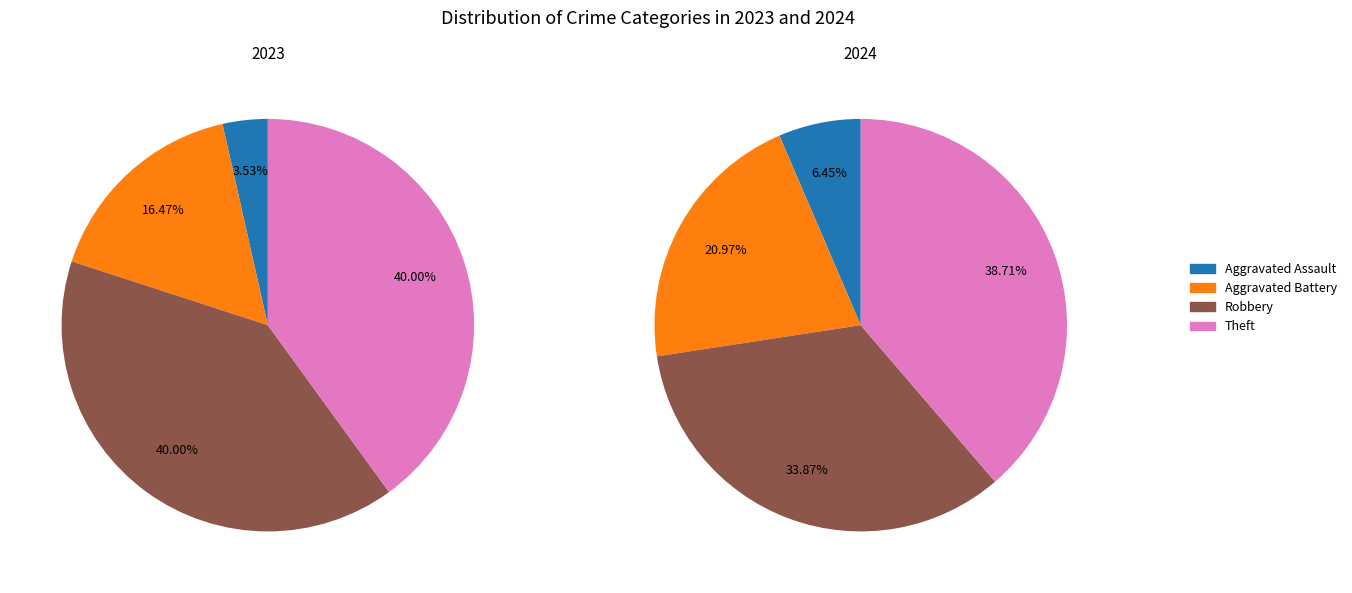

The Criminal Sexual Assault slice represents 0% of the pie. True or false?

True